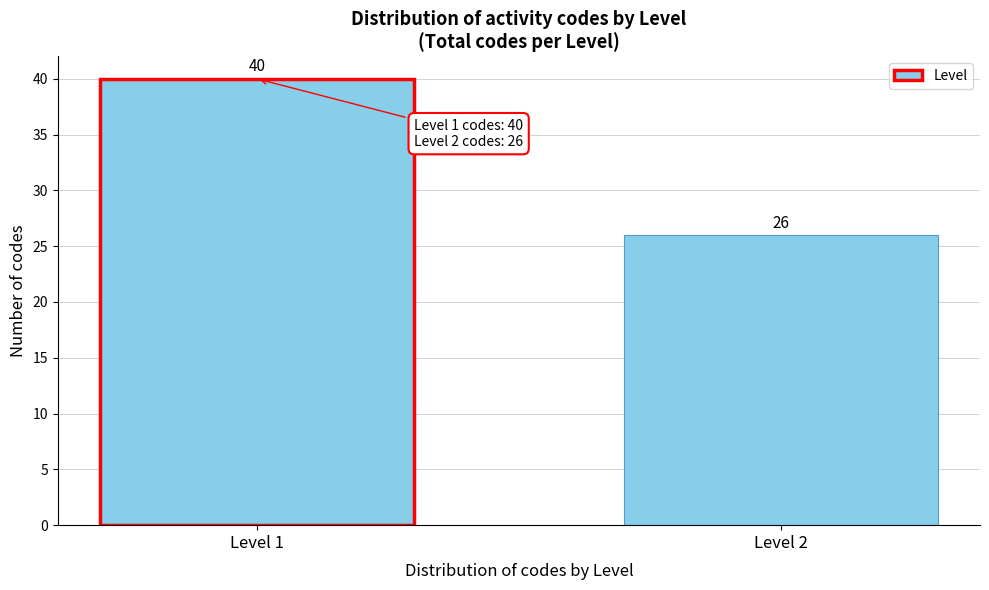

Reading left to right, transcribe all the data shown in this chart.

Level 1=40	Level 2=26